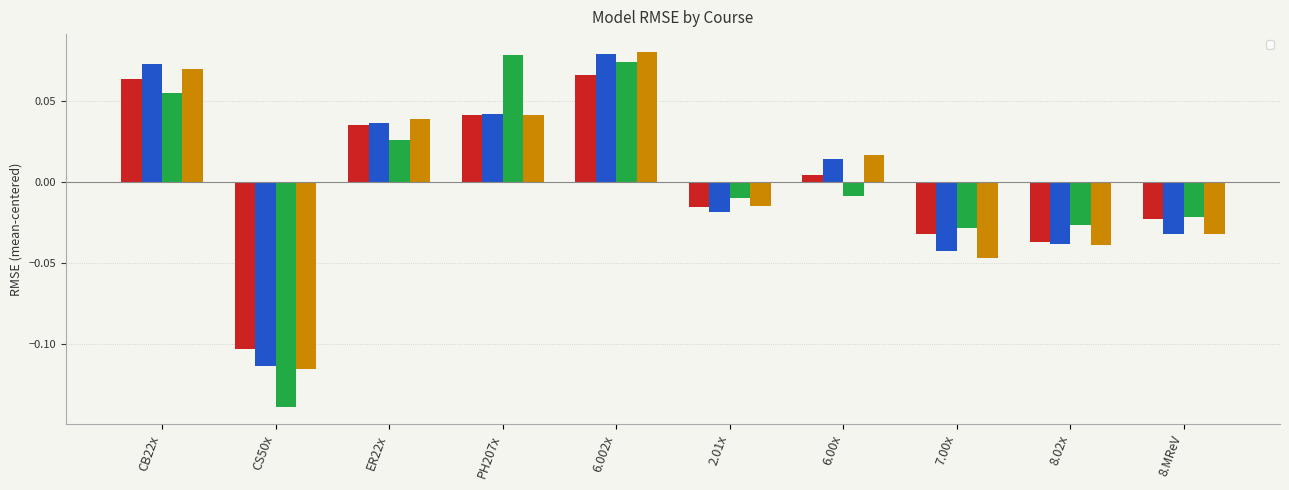

The _LinearRegression series shows 0.1 at PH207x. True or false?

False